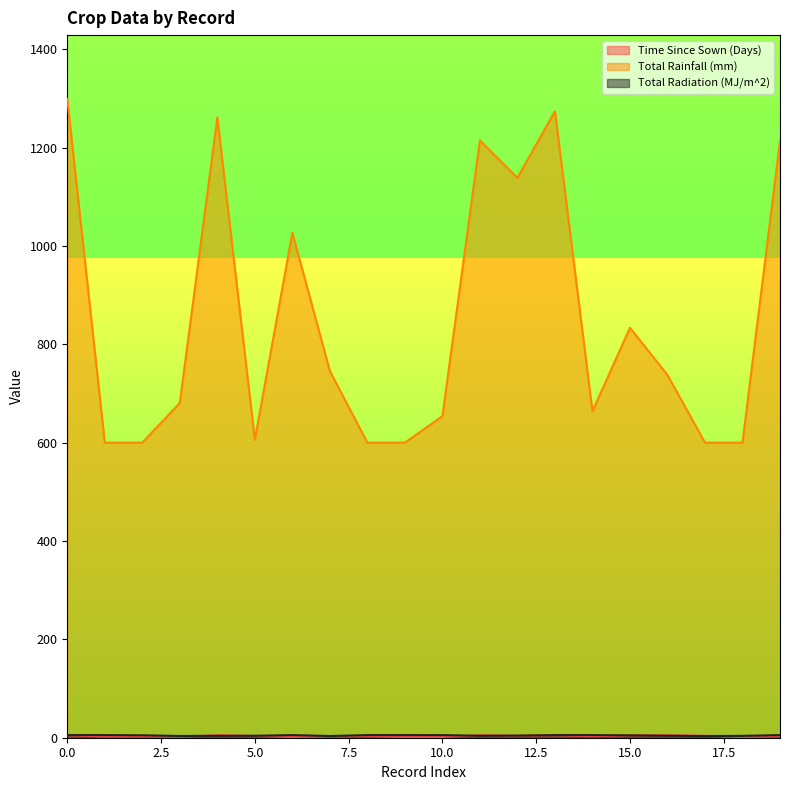

What is the value of the Time Since Sown (Days) point at the 6th from the left?

3.7